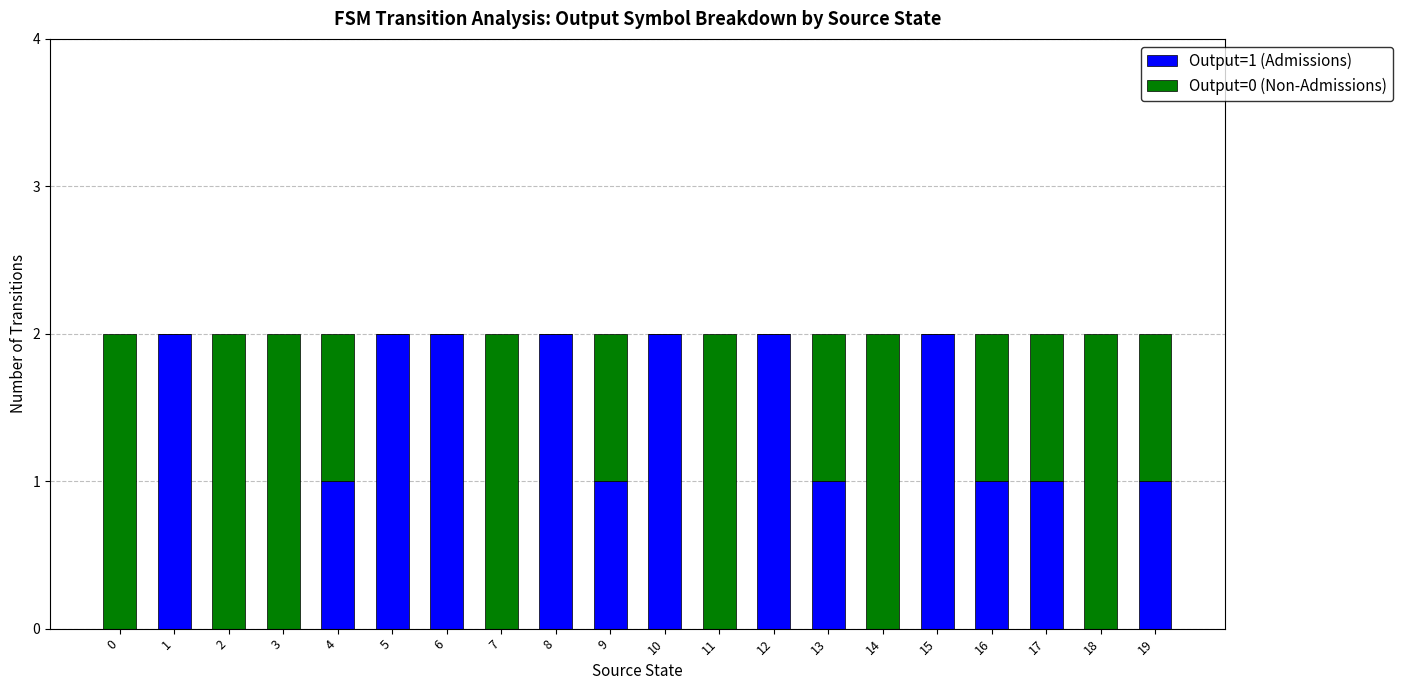

True or false: Output=1 (Admissions) has a value of 1 at 19.

True